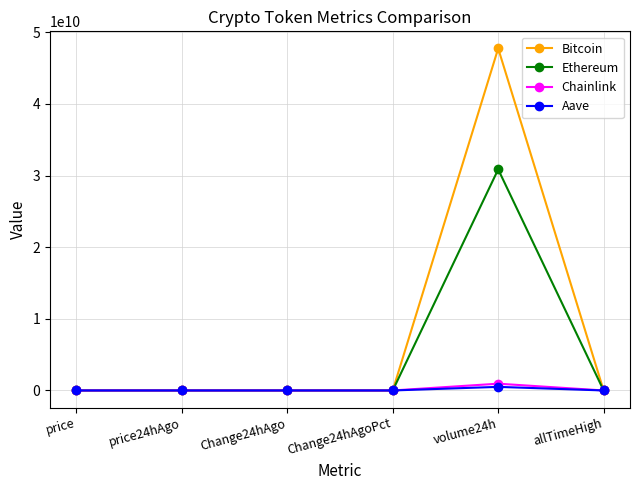

True or false: Ethereum has more than 0 points higher than both neighbors.

True